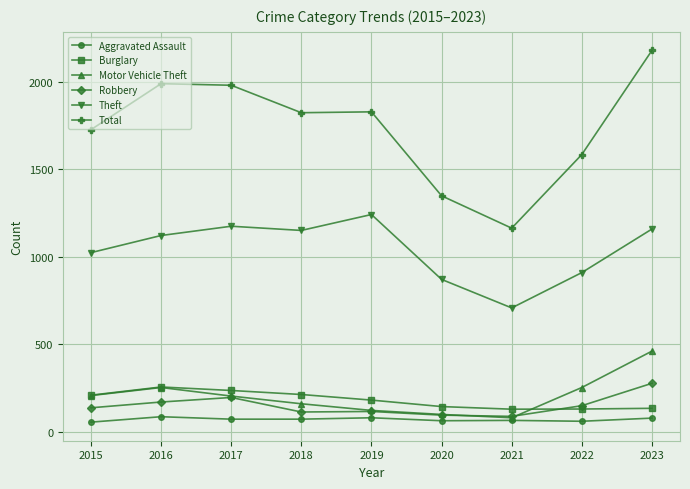

At which category is the sum across all series the highest?

2023